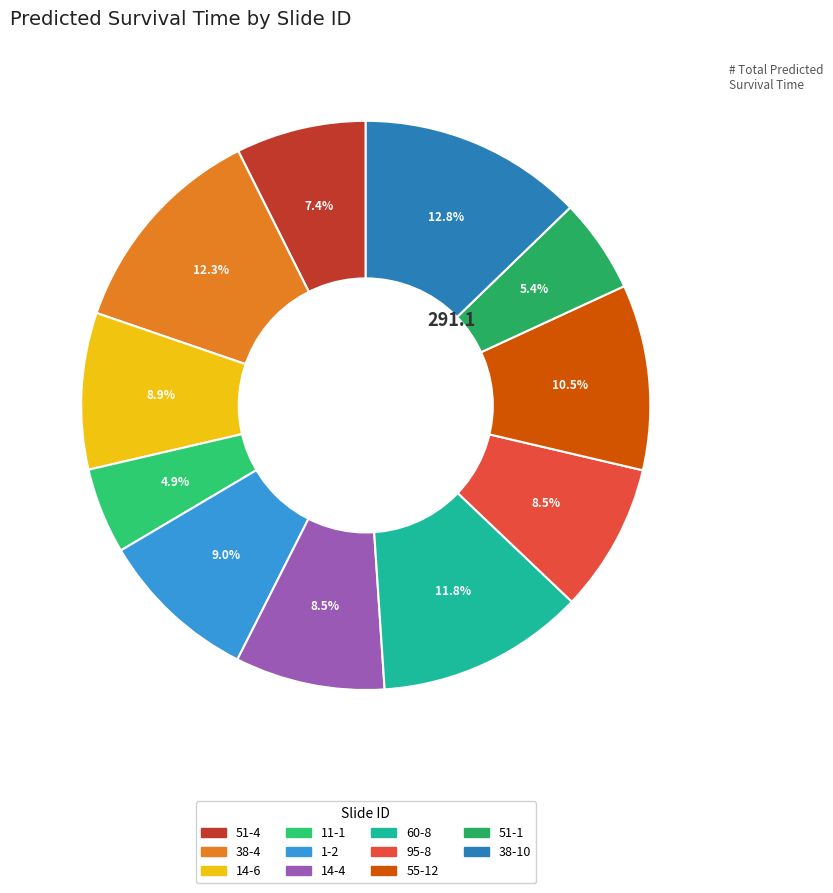

To the nearest percent, what portion does 95-8 represent?

8%